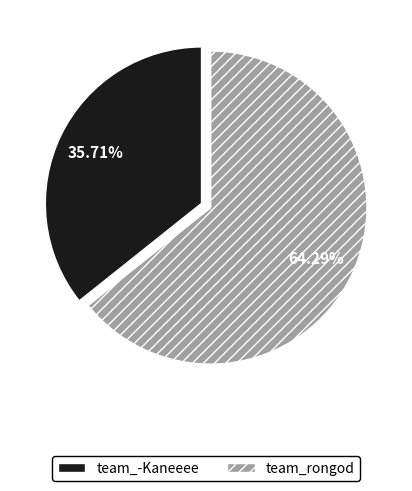

The team_rongod slice represents 71% of the pie. True or false?

False